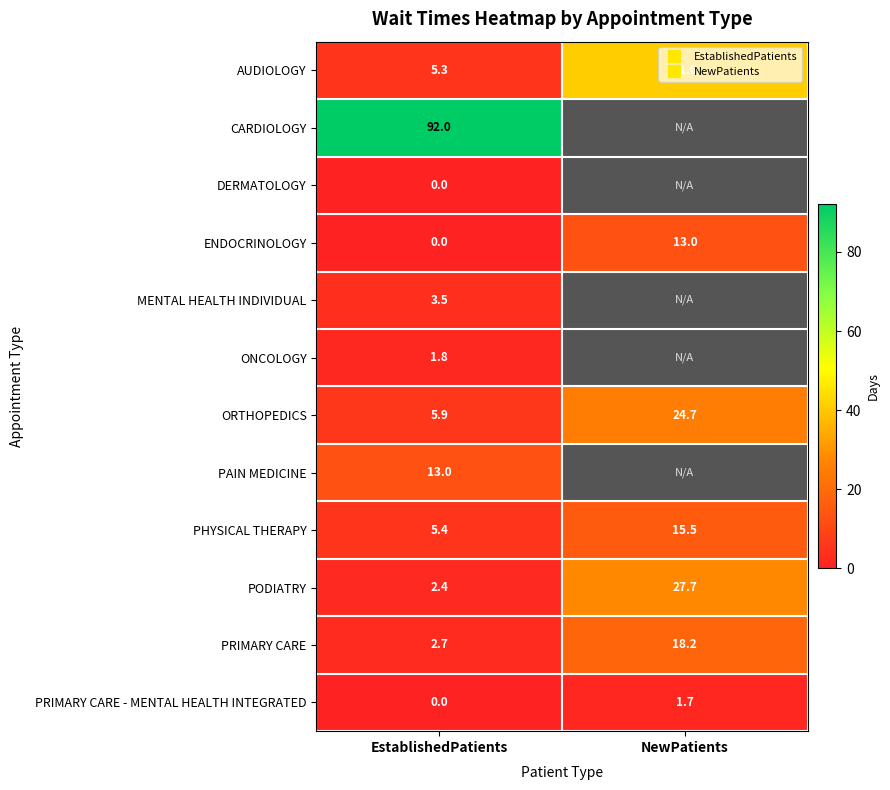

What is the average value of the ENDOCRINOLOGY series?

6.5